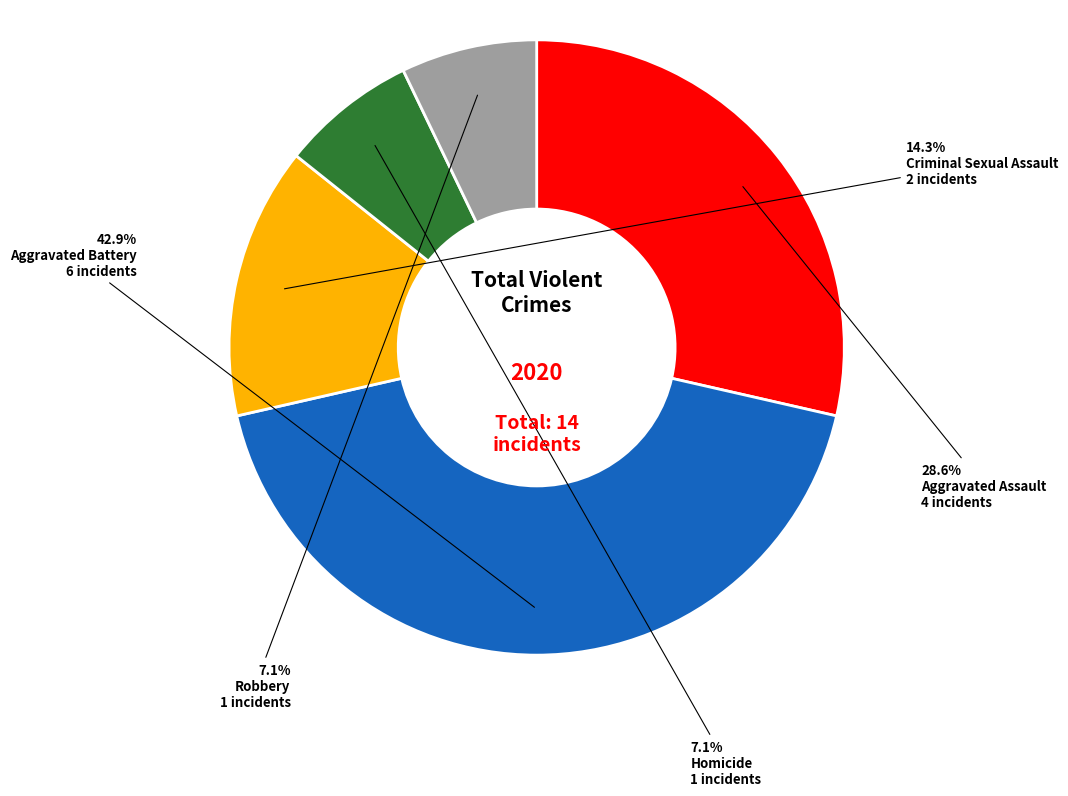

Does any single category account for the majority?

No